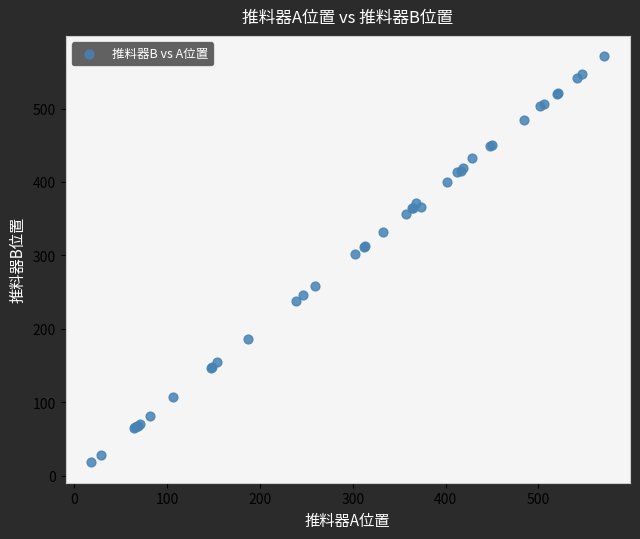

What Y value in the scatter plot is closest to 294?

301.8